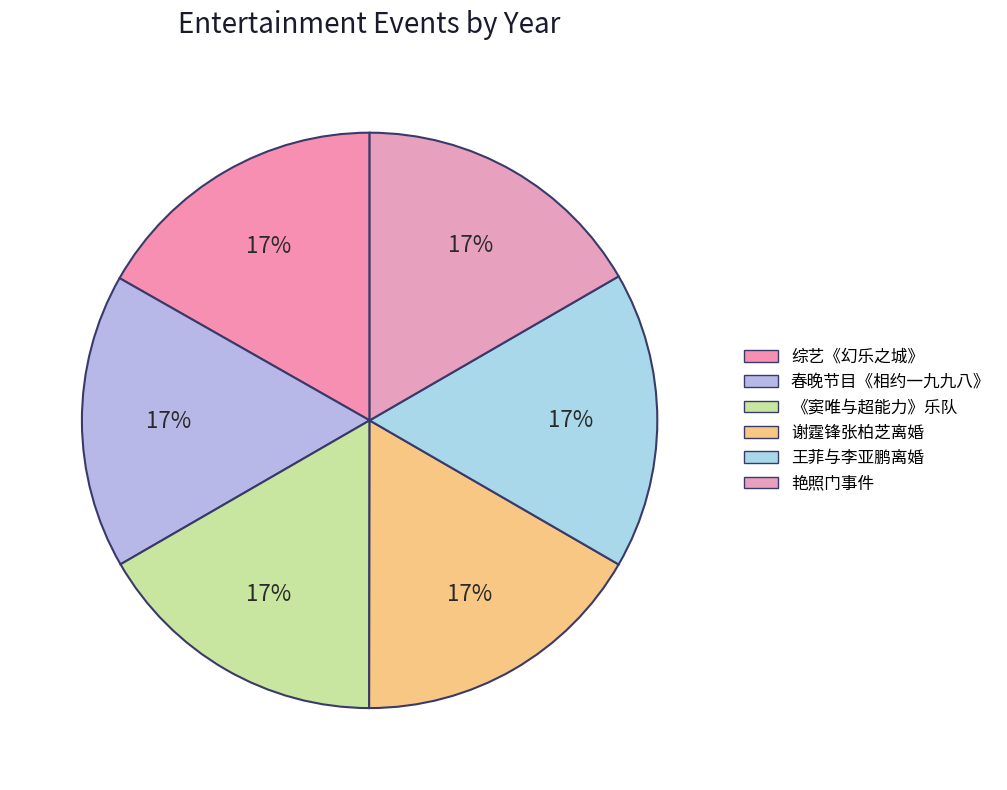

Count the number of slices in the pie.

6